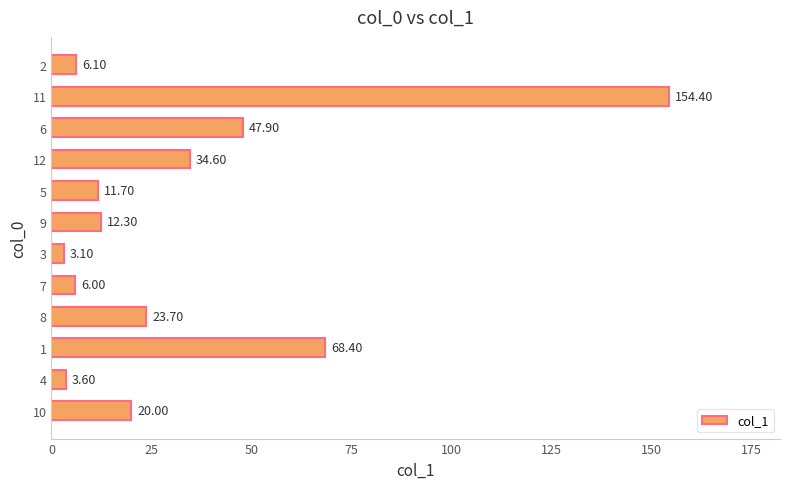

Are the bars grouped side by side (vs. stacked)?

No